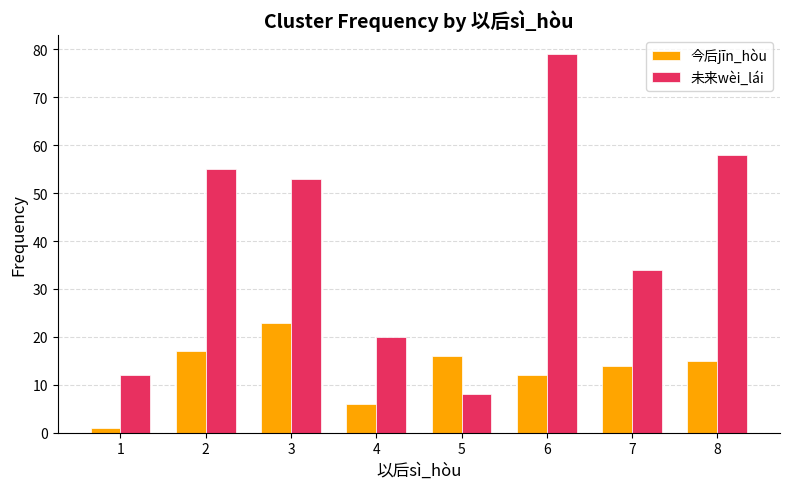

Reading right to left, extract all data points from this chart.

今后jīn_hòu: 15	14	12	16	6	23	17	1
未来wèi_lái: 58	34	79	8	20	53	55	12